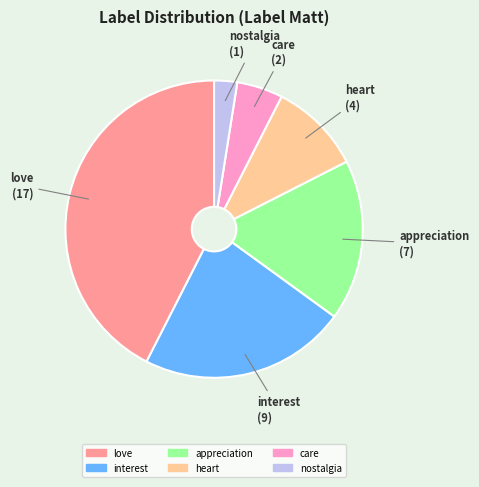

The care slice represents 1% of the pie. True or false?

False